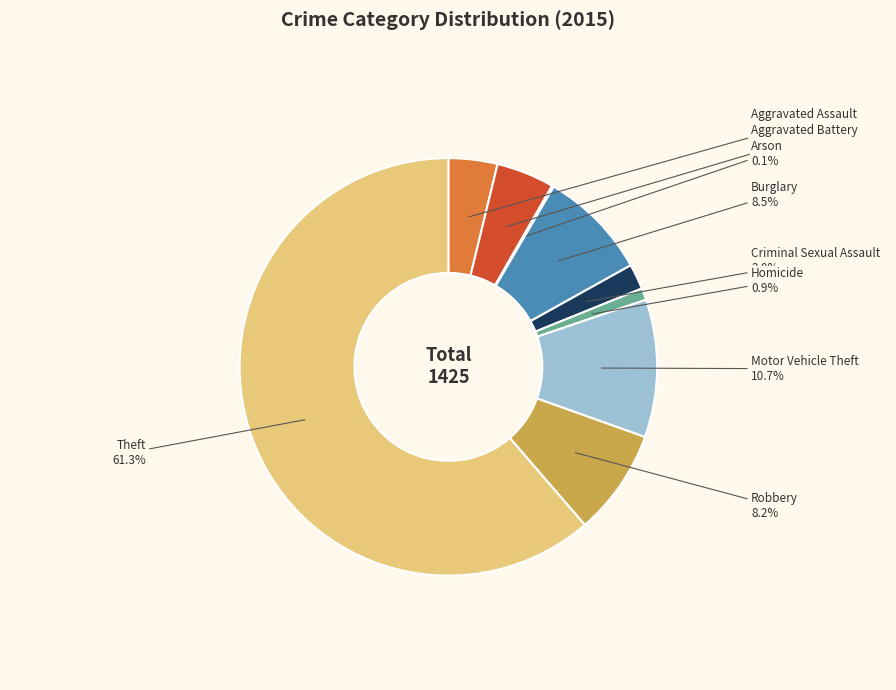

Which category has the biggest portion of the pie?

Theft